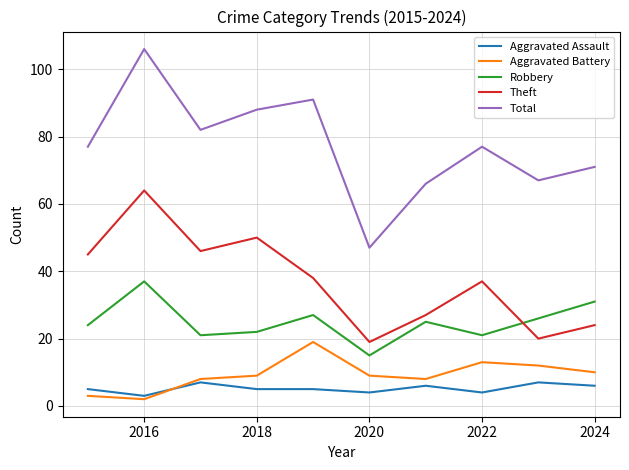

True or false: Robbery and Aggravated Assault cross at least once.

False